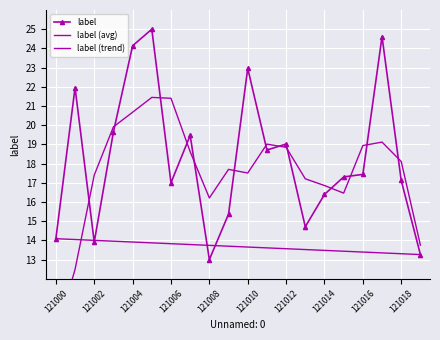

What is the minimum value shown in the chart?

9.0